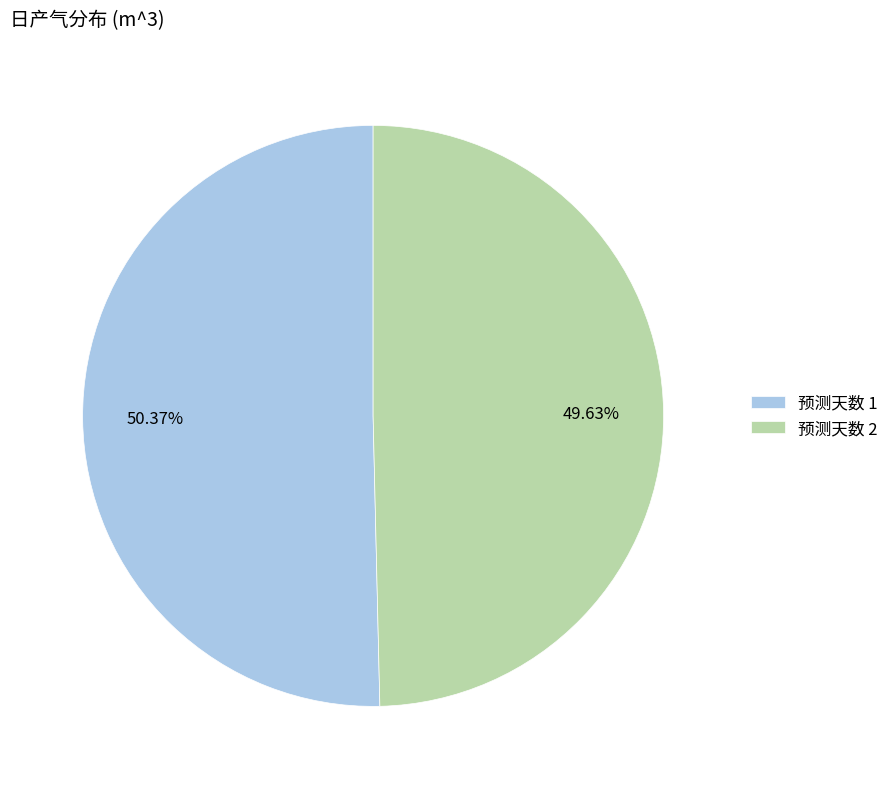

Does 预测天数 2 represent more than half of the total?

No